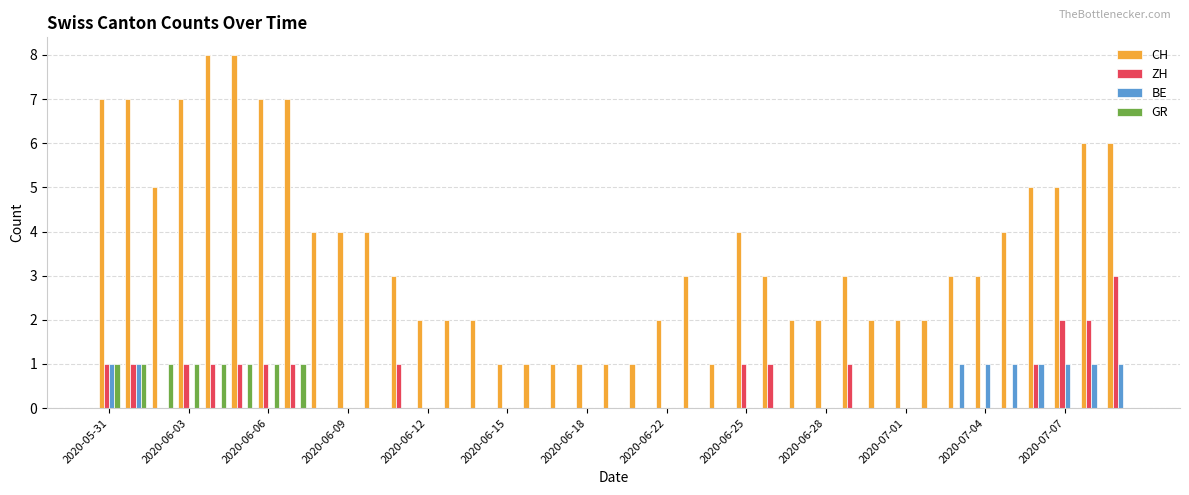

Which series has the largest total across all categories?

CH